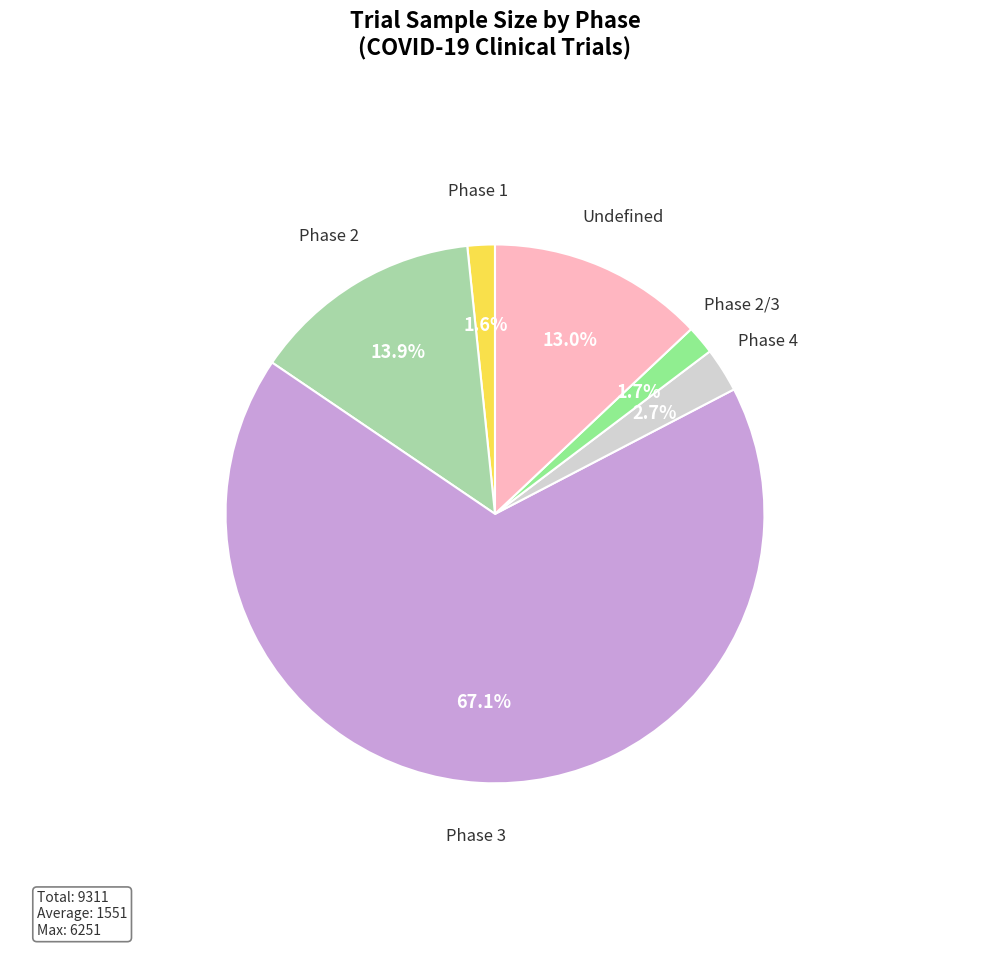

Is there any slice that represents more than half of the pie?

Yes